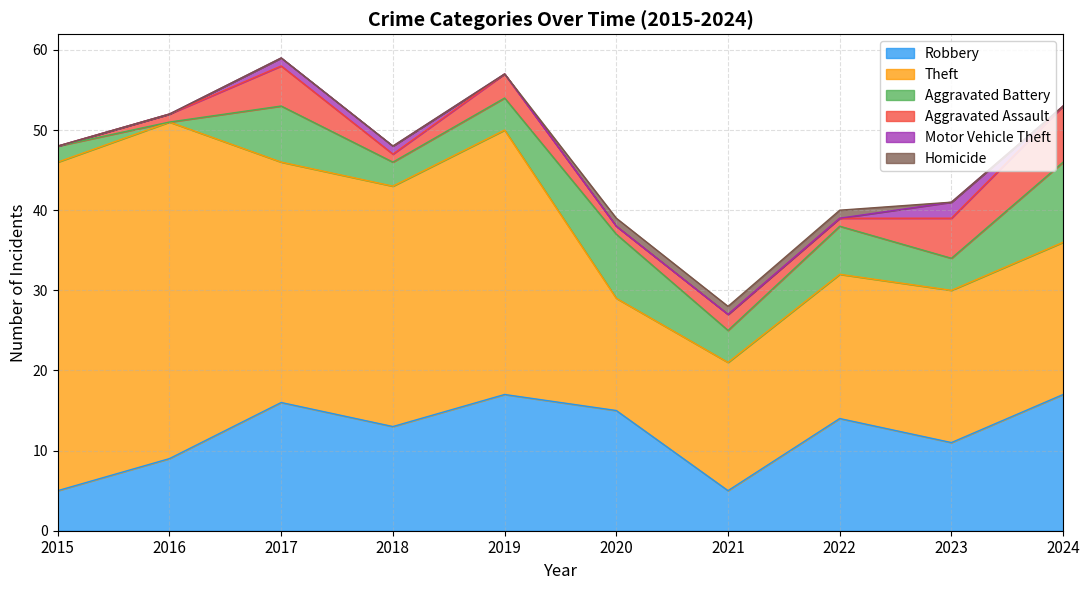

At which label is Theft closest to 28?

2017